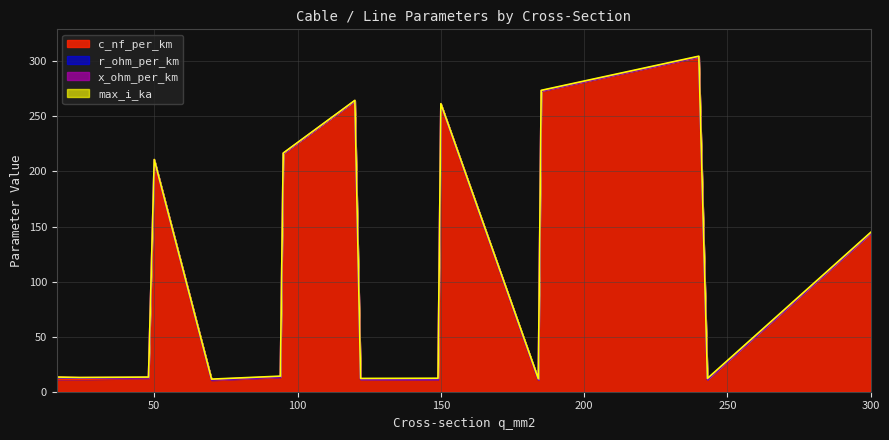

The max_i_ka series shows 0.6 at 300. True or false?

True